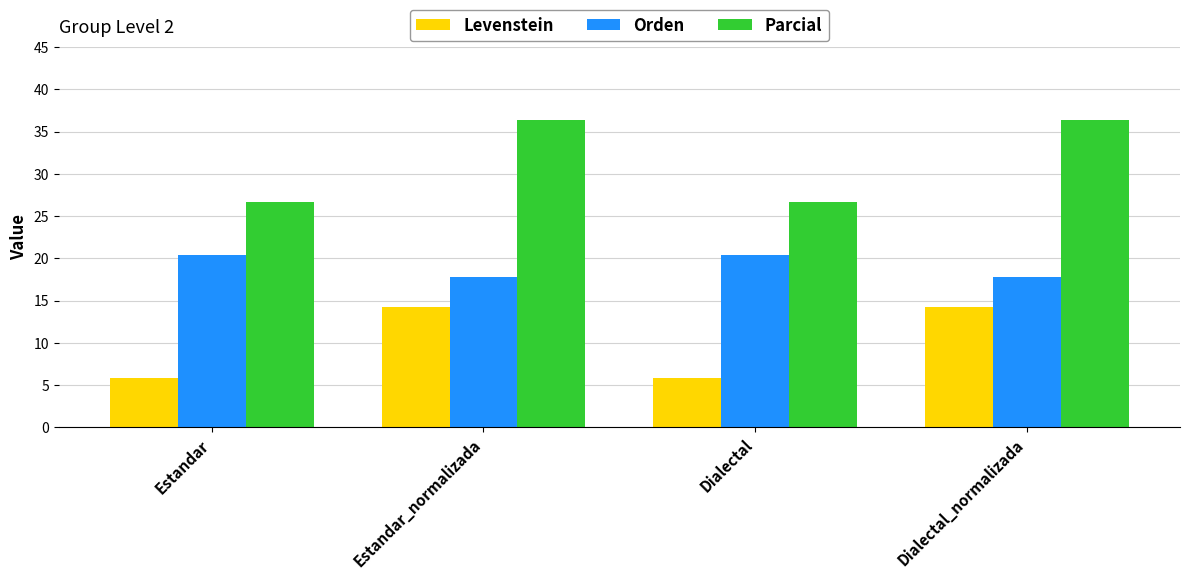

What is the difference between the second highest and second lowest values in the Levenstein series?

8.4